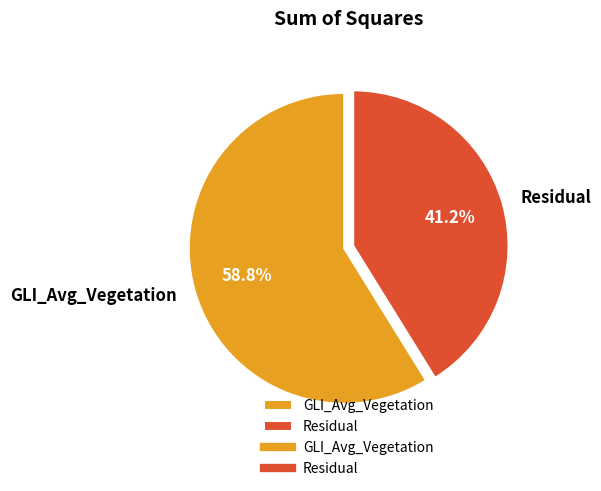

What percentage is the Residual slice, to the nearest percent?

41%